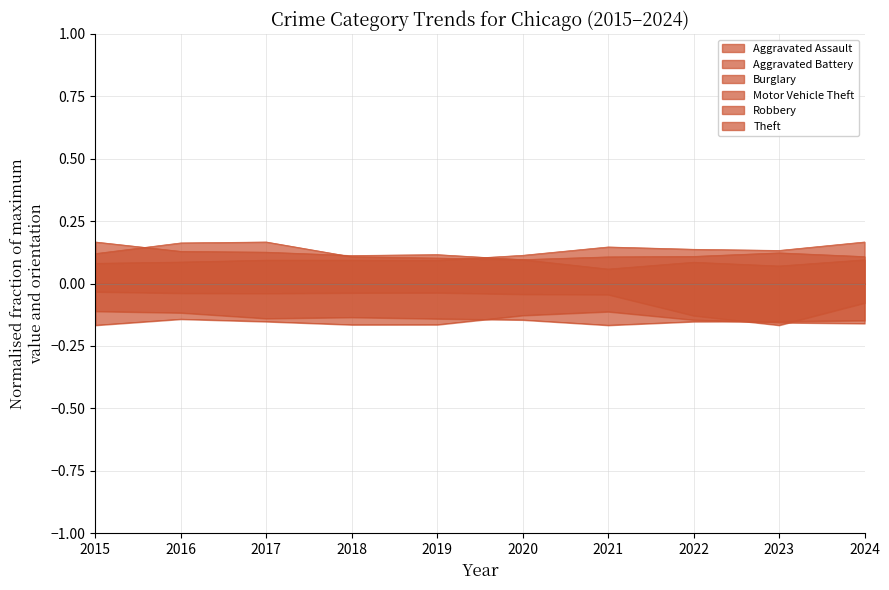

The value of Aggravated Assault at 2016 is 0.1. True or false?

True